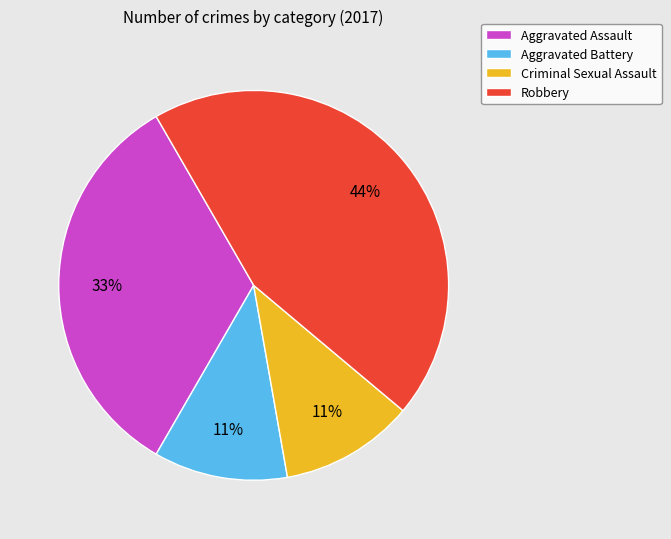

Which has a higher value, Aggravated Battery or Robbery?

Robbery